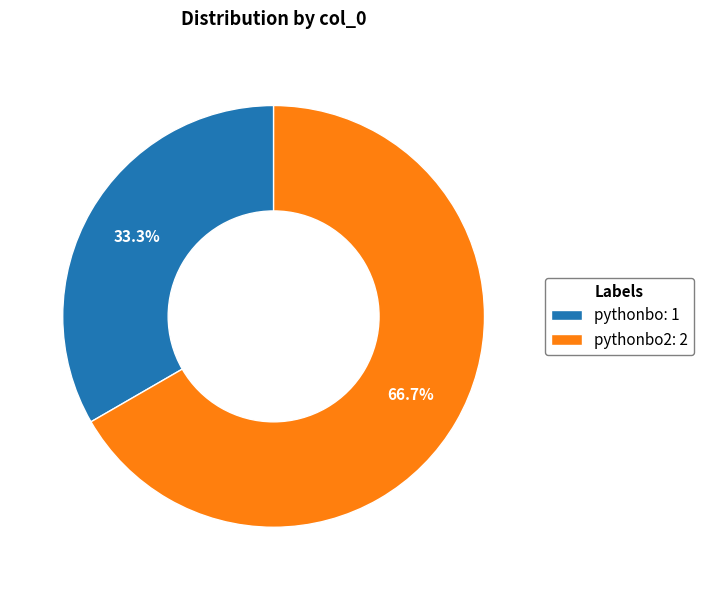

How many segments does this pie chart have?

2